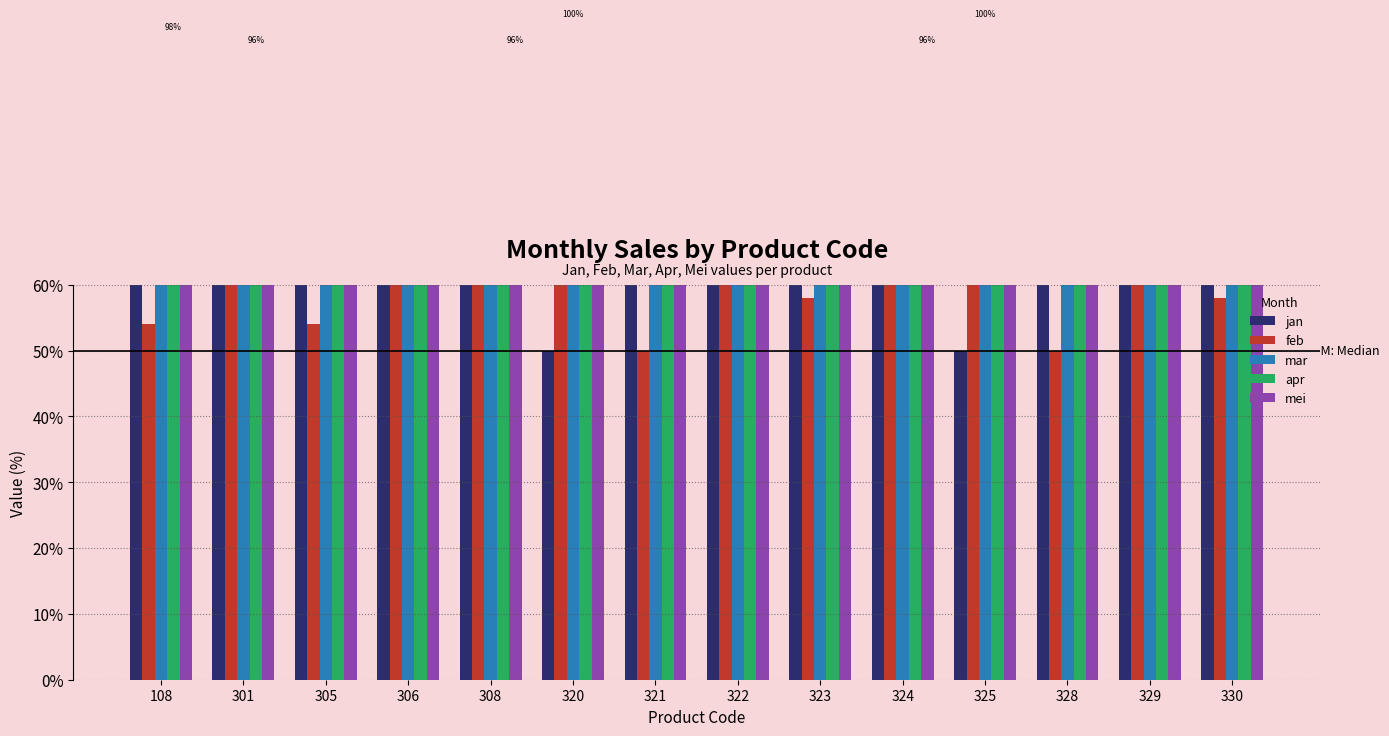

What is the total value across all series at 322?

394.0